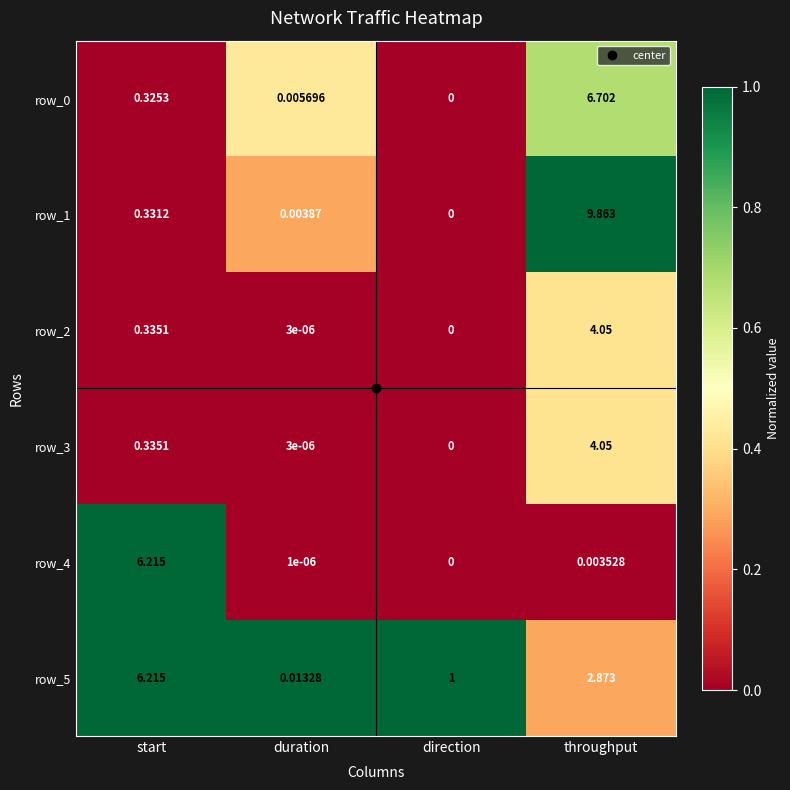

What is the greatest value displayed?

9.9